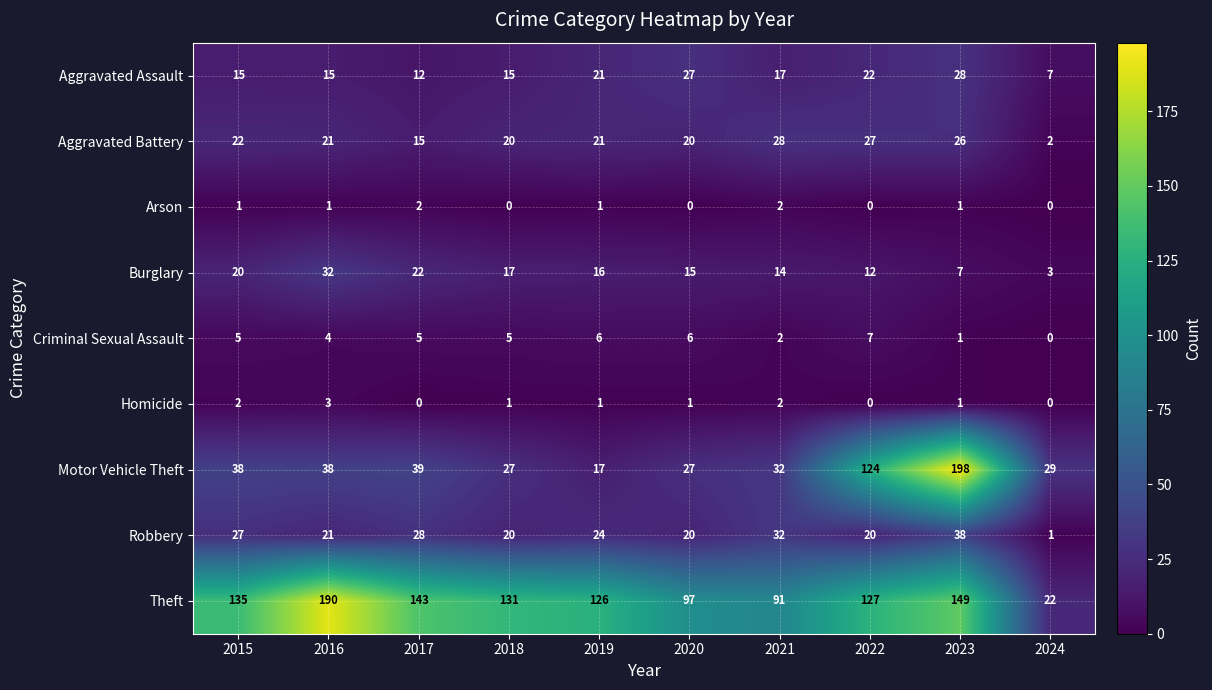

Count the number of categories in the chart.

10